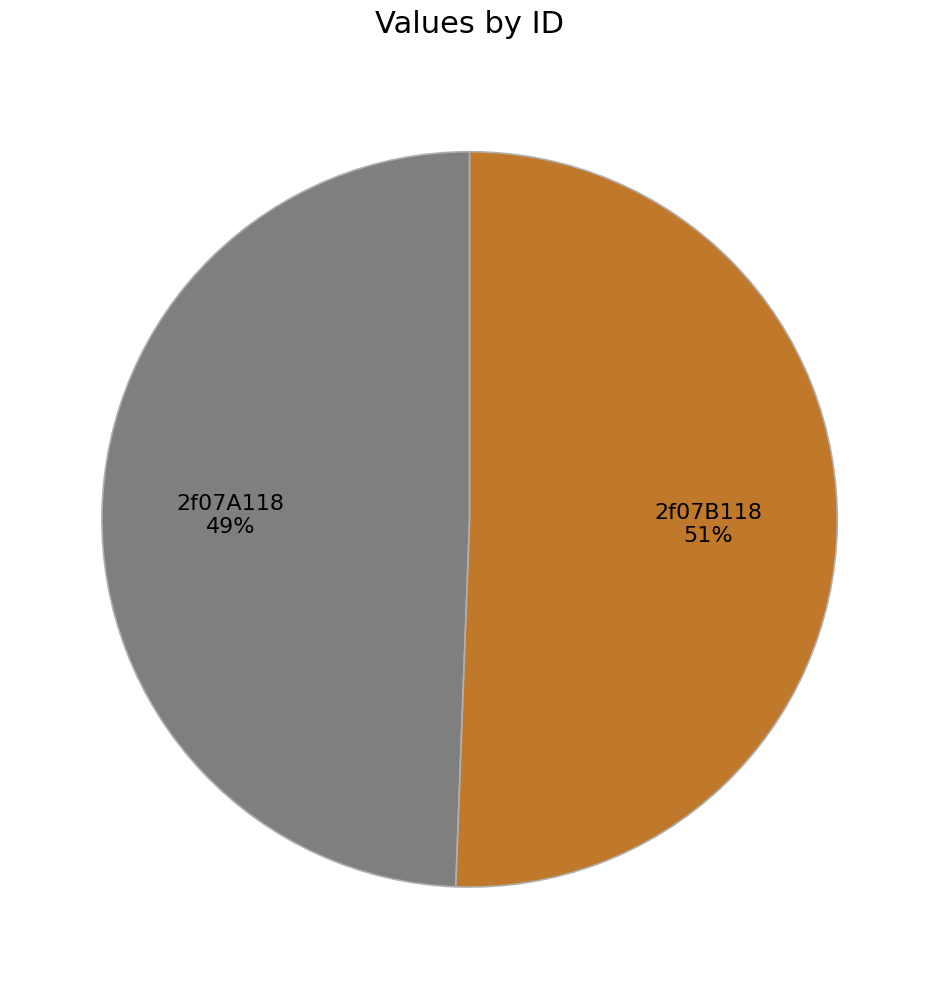

How many segments does this pie chart have?

2